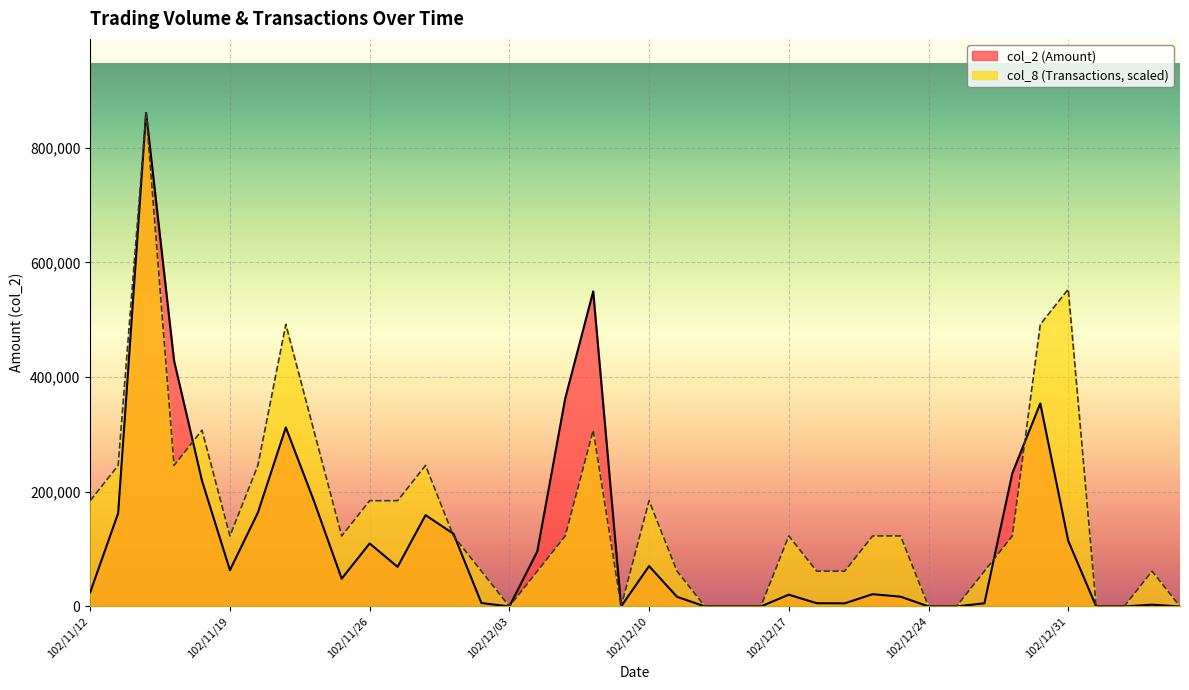

Which series has the widest spread of values?

col_2